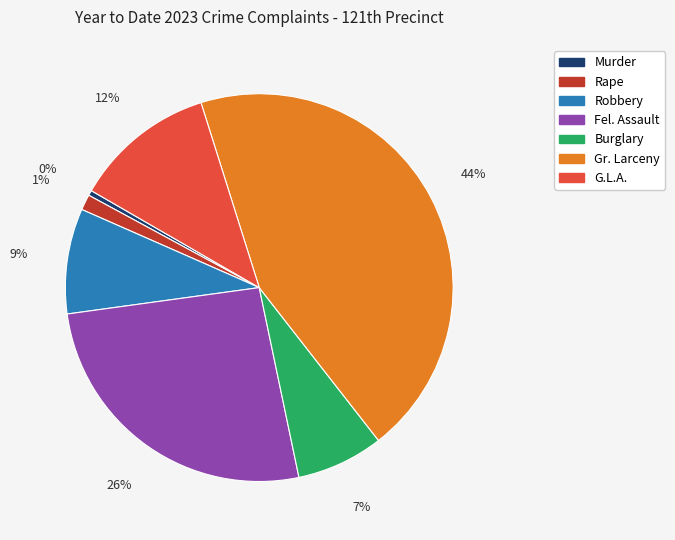

To the nearest percent, what is the combined percentage of Robbery and Rape?

10%